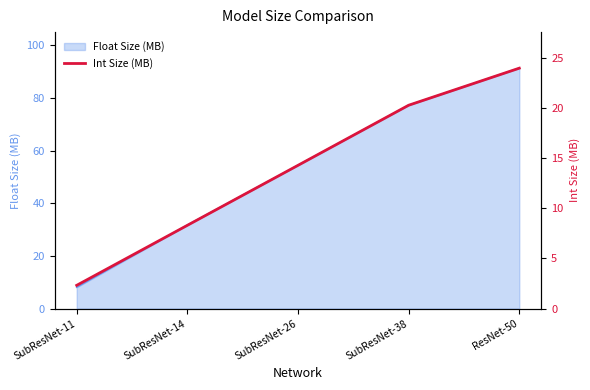

What is the maximum value for Float Size (MB)?

91.3